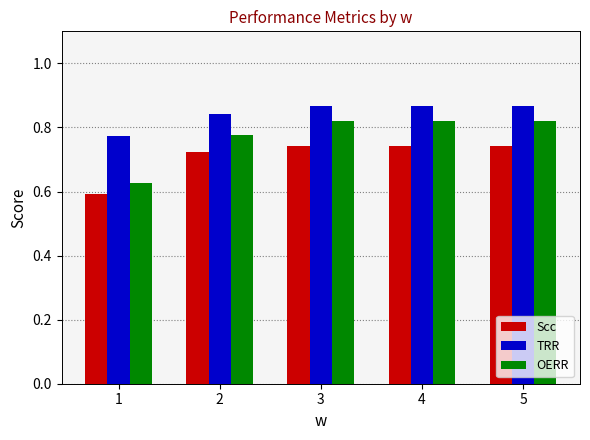

Are the bars grouped side by side (vs. stacked)?

Yes